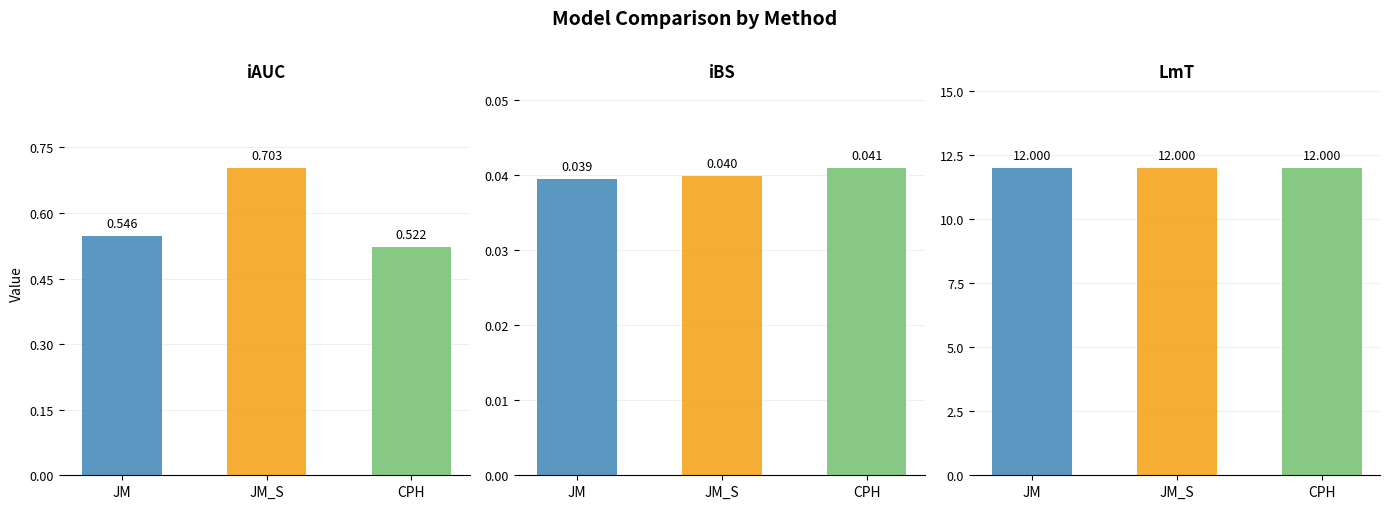

At which category is the sum across all series the highest?

JM_S